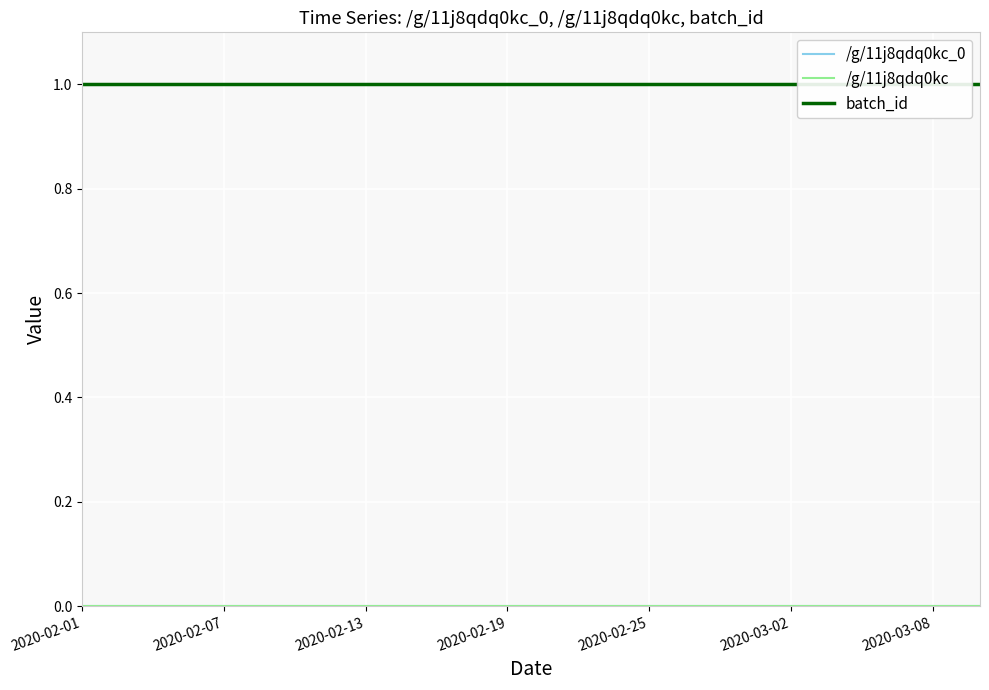

How many lines are shown in the chart?

3